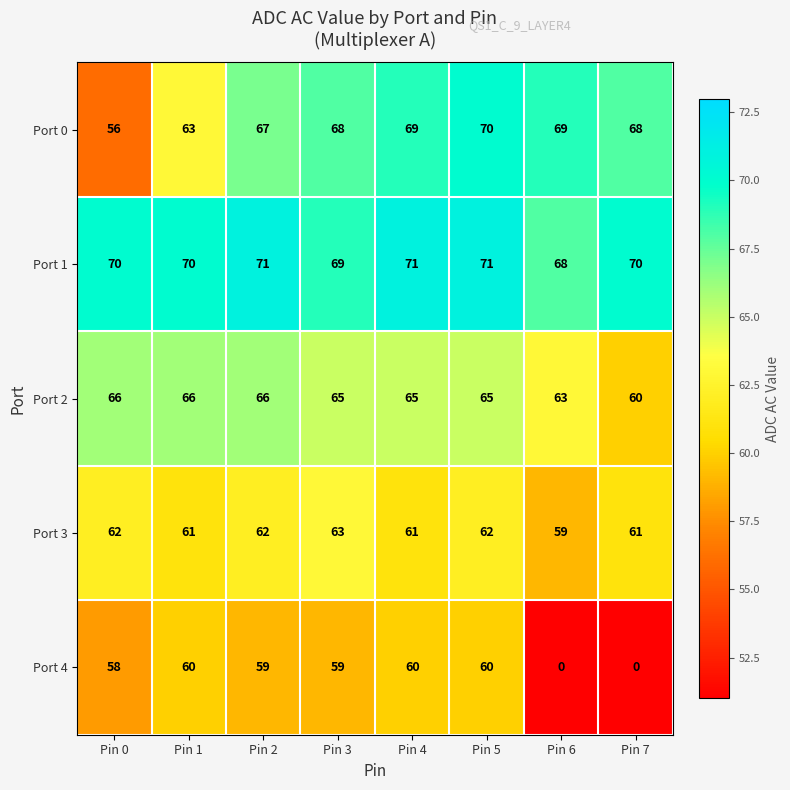

At Pin 4, list the series in order from largest to smallest.

Port 1, Port 0, Port 2, Port 3, Port 4